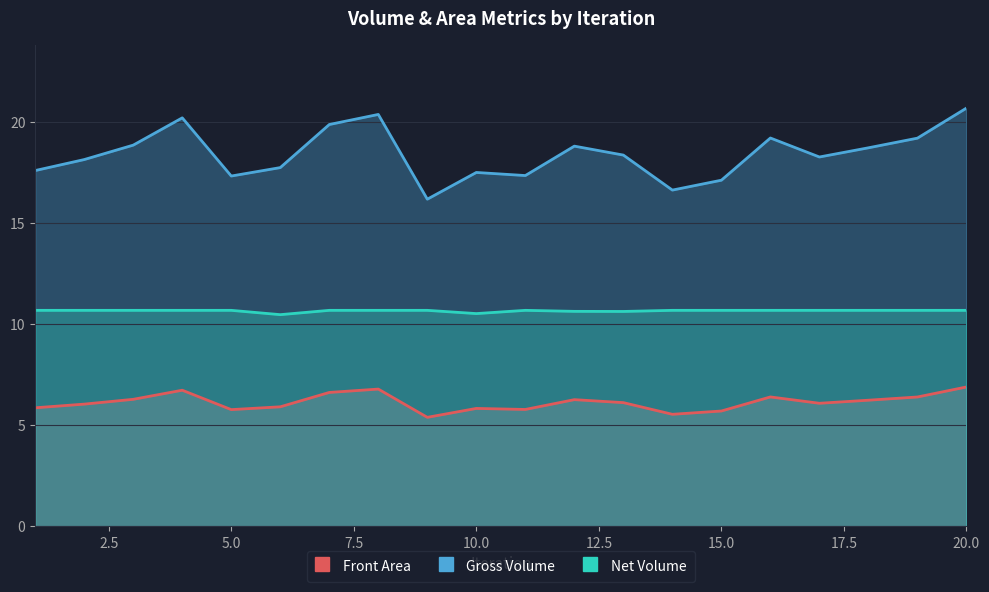

How many lines are shown in the chart?

3